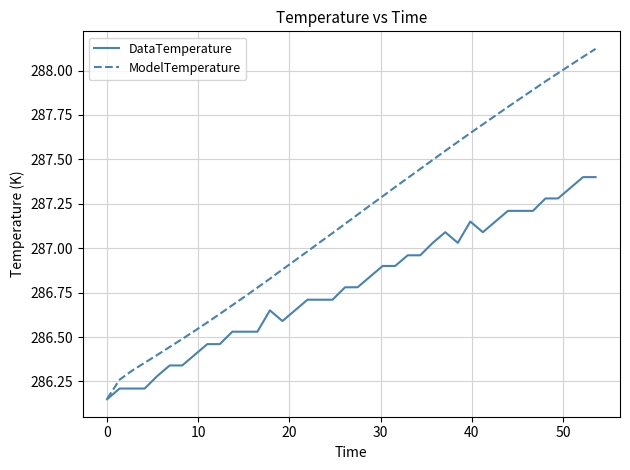

Rank the series by their maximum value, from lowest to highest.

DataTemperature, ModelTemperature